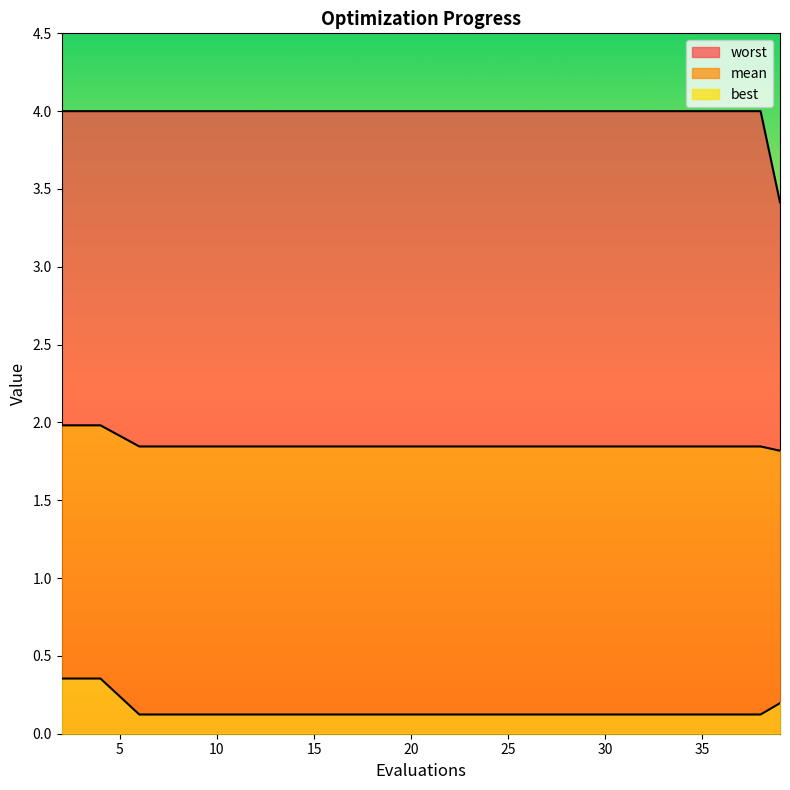

True or false: worst and best intersect in this chart.

False